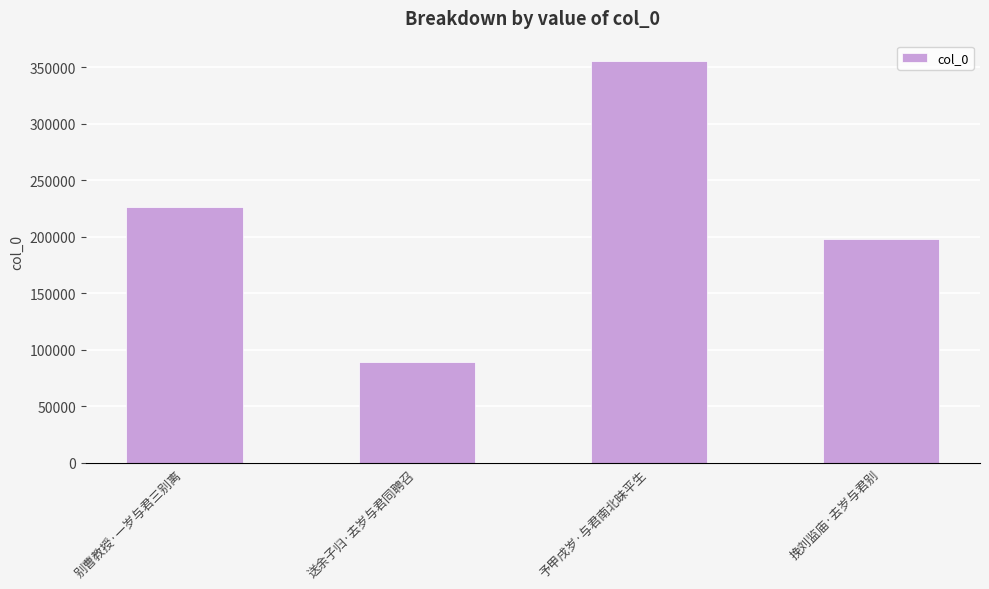

Rank the categories by value from lowest to highest.

送余子归·去岁与君同聘召, 挽刘监庙·去岁与君别, 别曹教授·一岁与君三别离, 予甲戌岁·与君南北昧平生